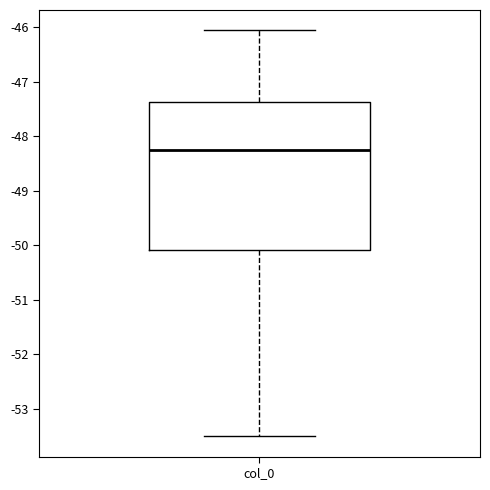

Read this box plot against the y-axis: the position of the median line, the range covered by the box, and the ends of both whiskers. The values are not printed on the chart, so give them approximately, as read against the axis.

median -48.3, box -50.1 to -47.4, whiskers -53.5 to -46.1